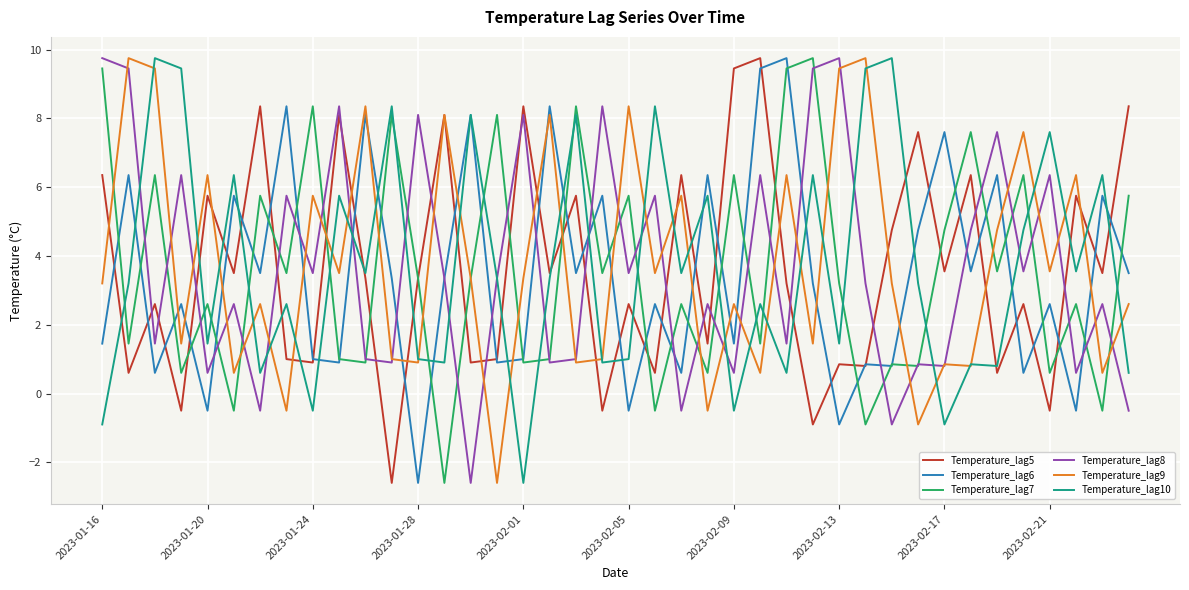

What is the highest value of the Temperature_lag7 series?

9.8